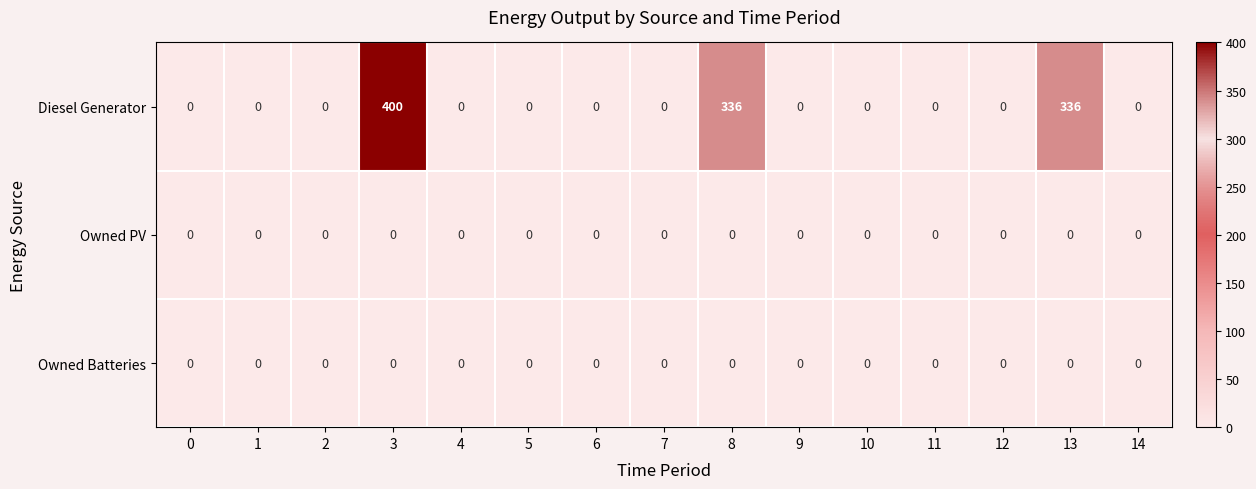

At how many categories does at least one series exceed 370?

1